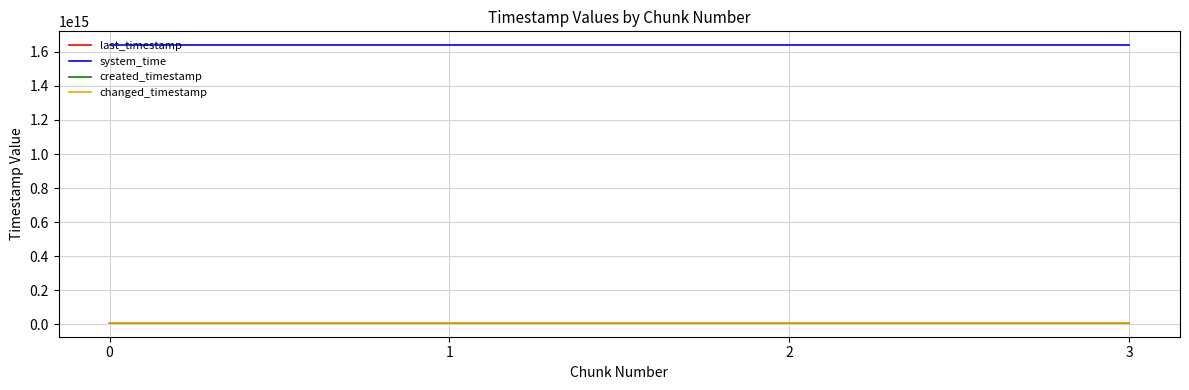

What is the sum of the system_time values at 0 and 1?

3277579644440046